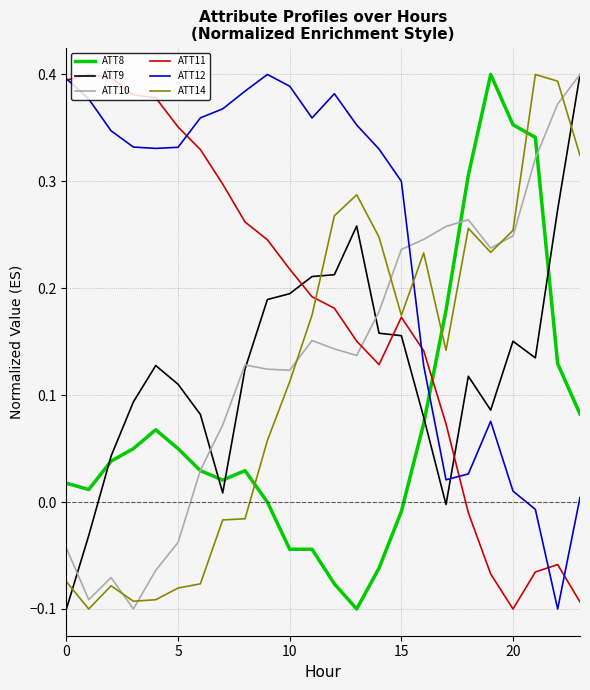

Which series has the largest total across all categories?

ATT12